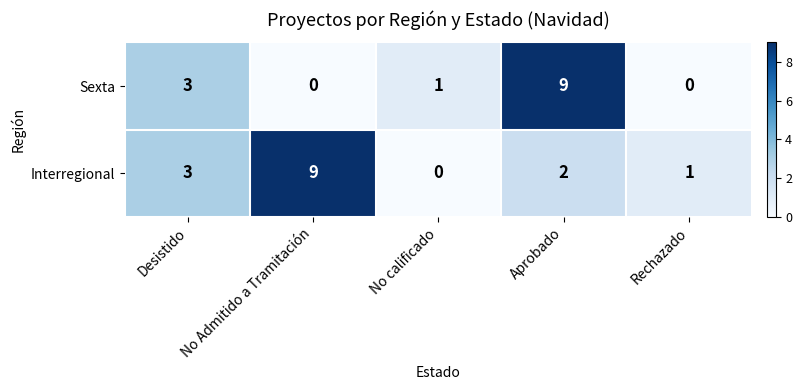

What is the greatest value displayed?

9